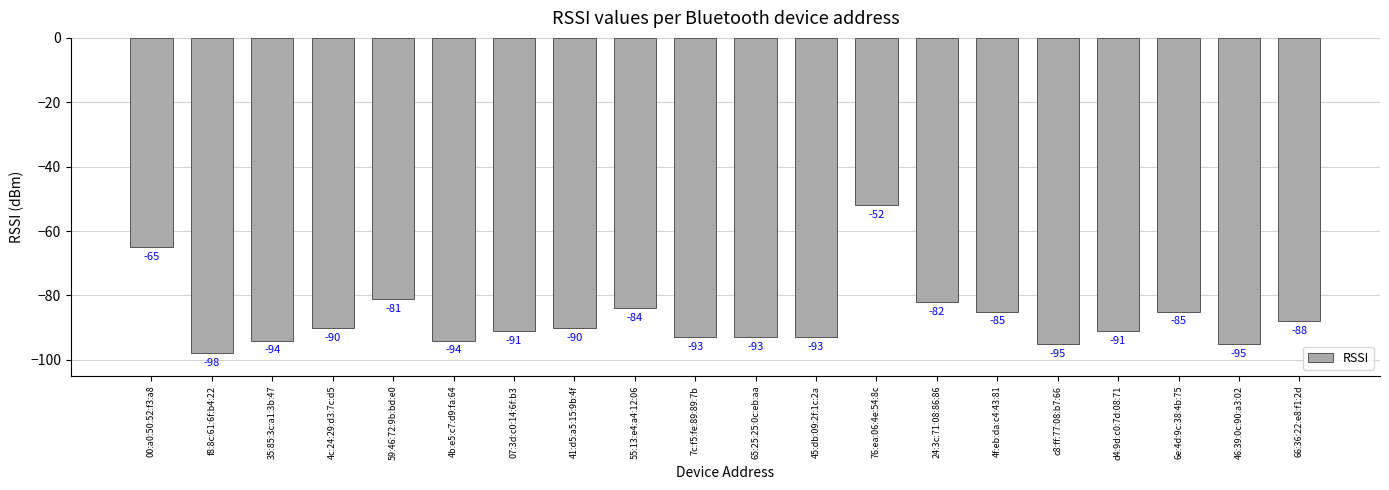

How many data points are less than -90?

10